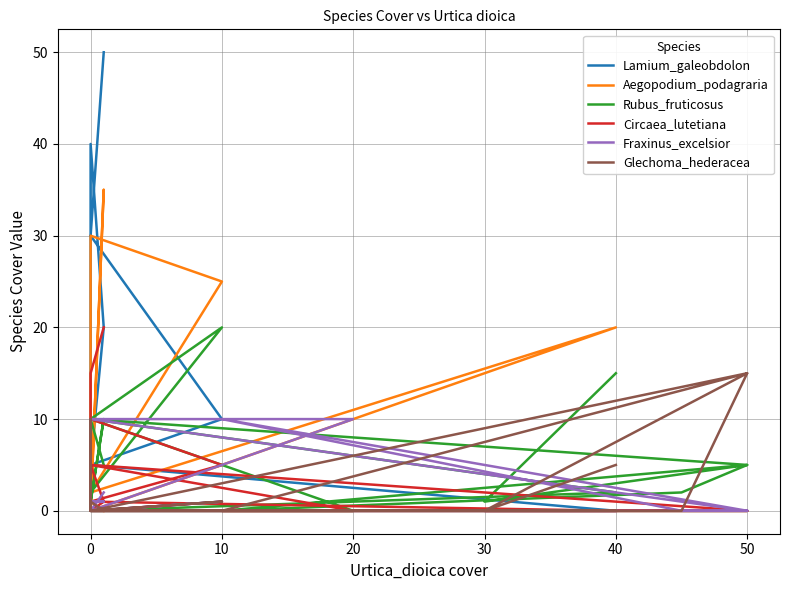

What are all the series names shown in the legend?

Lamium_galeobdolon, Aegopodium_podagraria, Rubus_fruticosus, Circaea_lutetiana, Fraxinus_excelsior, Glechoma_hederacea